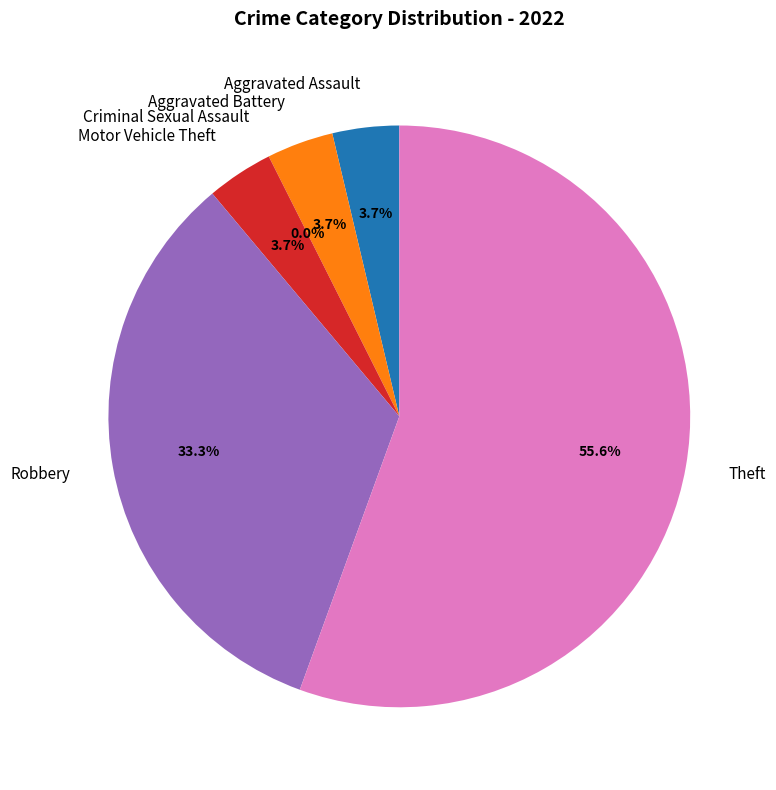

What is the change in value from Criminal Sexual Assault to Motor Vehicle Theft?

+1